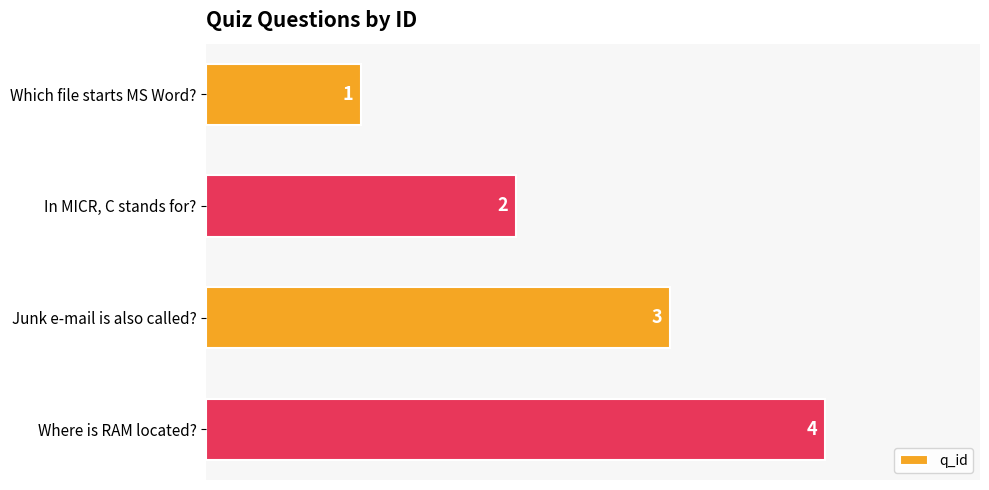

List the labels in order of value, smallest first.

Which file starts MS Word?, In MICR, C stands for?, Junk e-mail is also called?, Where is RAM located?